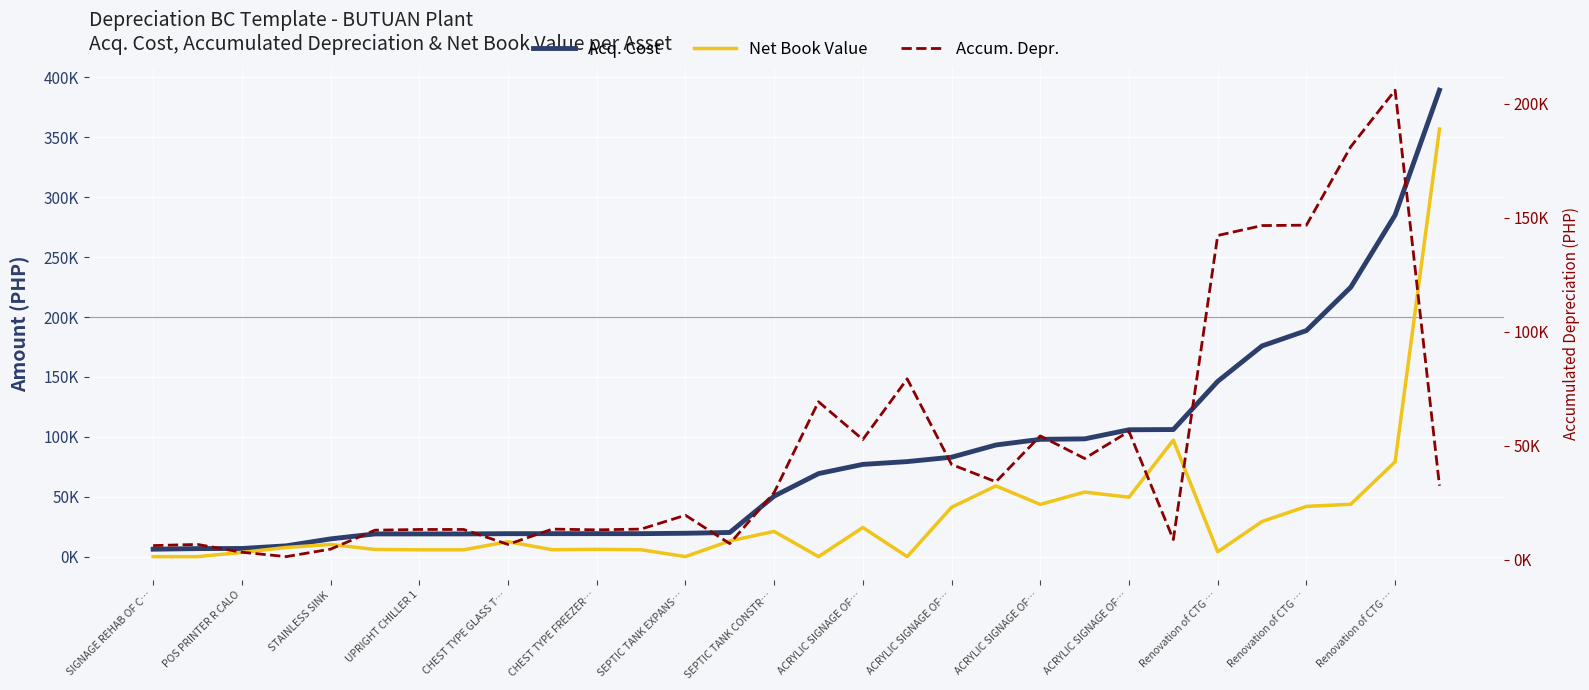

Rank the series at CHEST TYPE FREEZER… from lowest to highest value.

Net Book Value, Accum. Depr., Acq. Cost